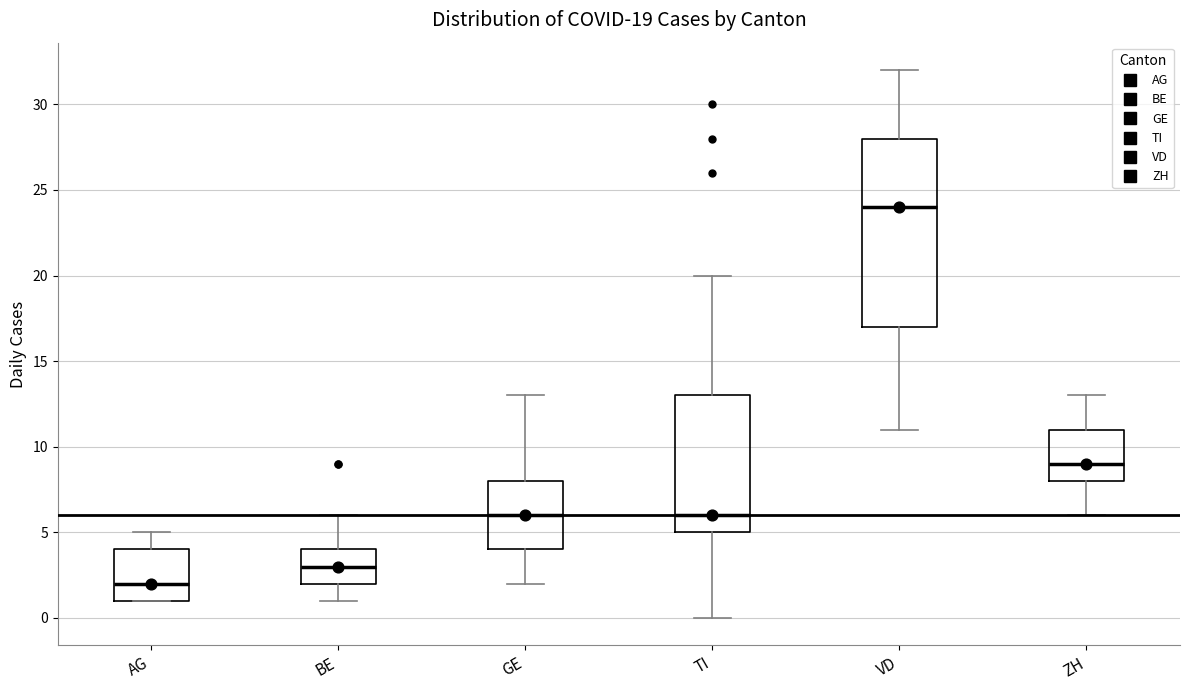

Which box is the tallest, from its lower edge to its upper edge?

VD